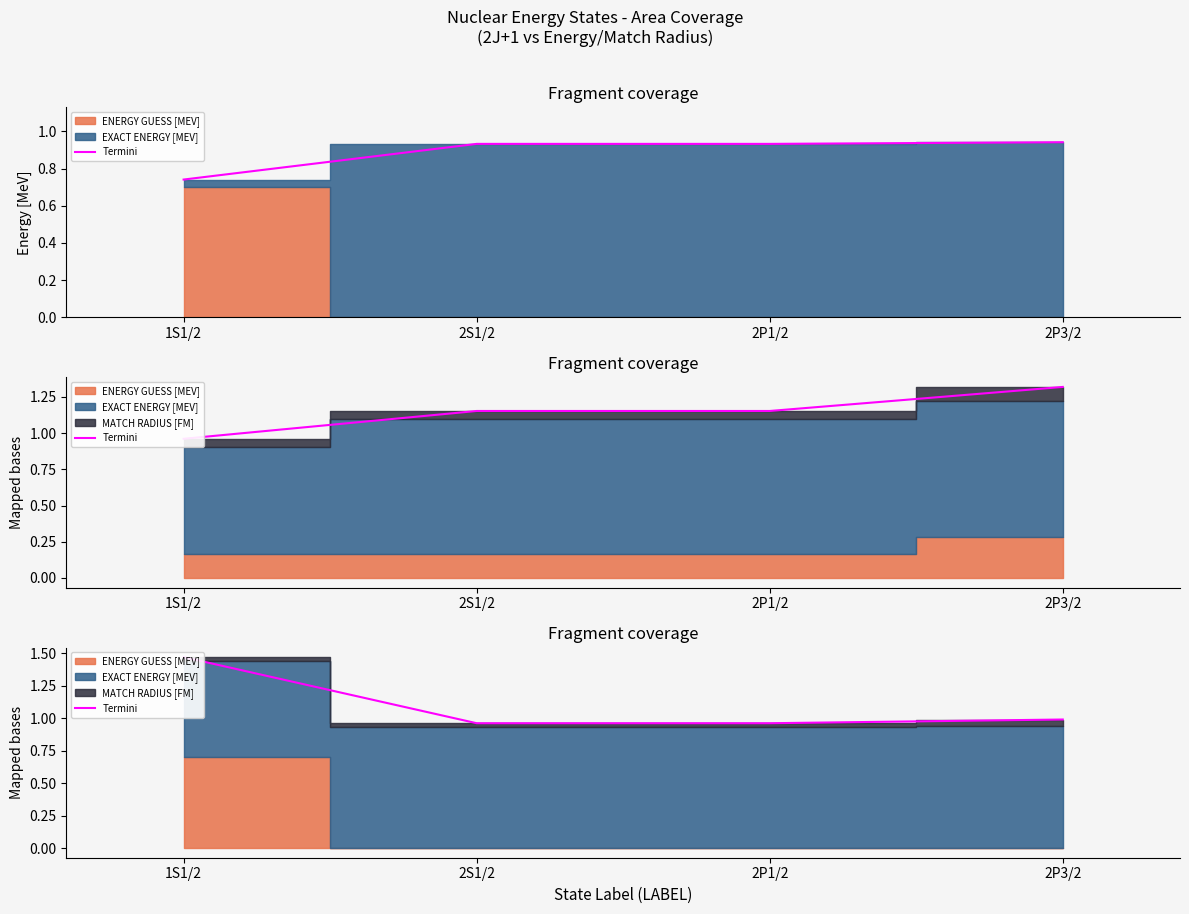

True or false: there are more than 1 points higher than both neighbors.

False